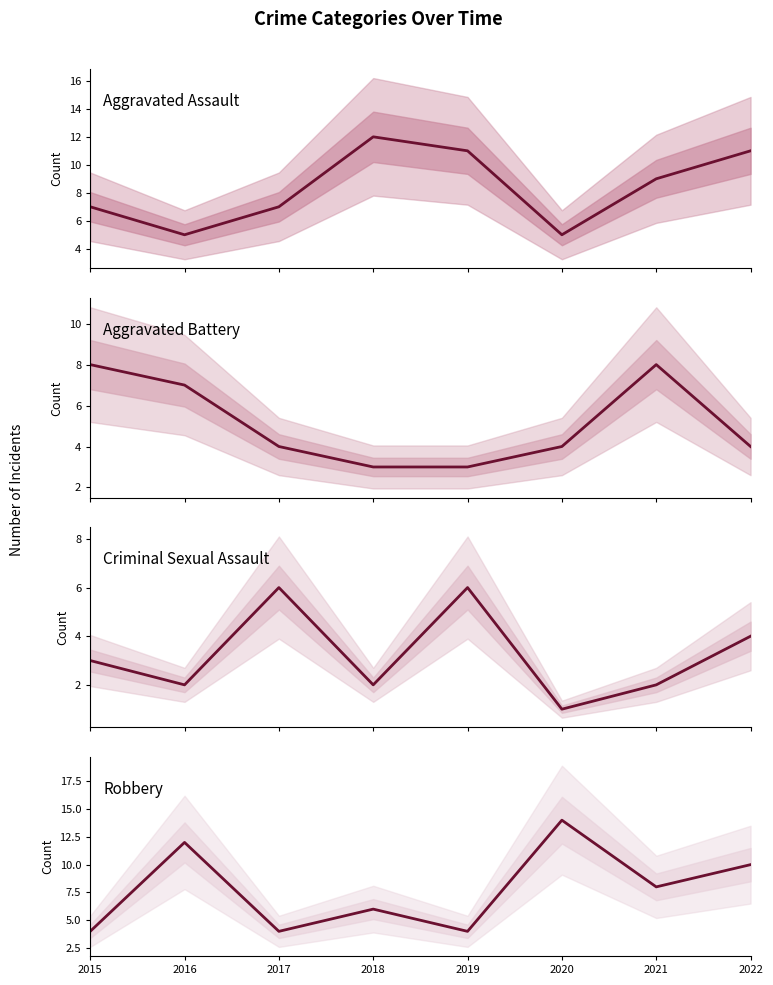

What is the spread (max minus min) of values at 2021?

7